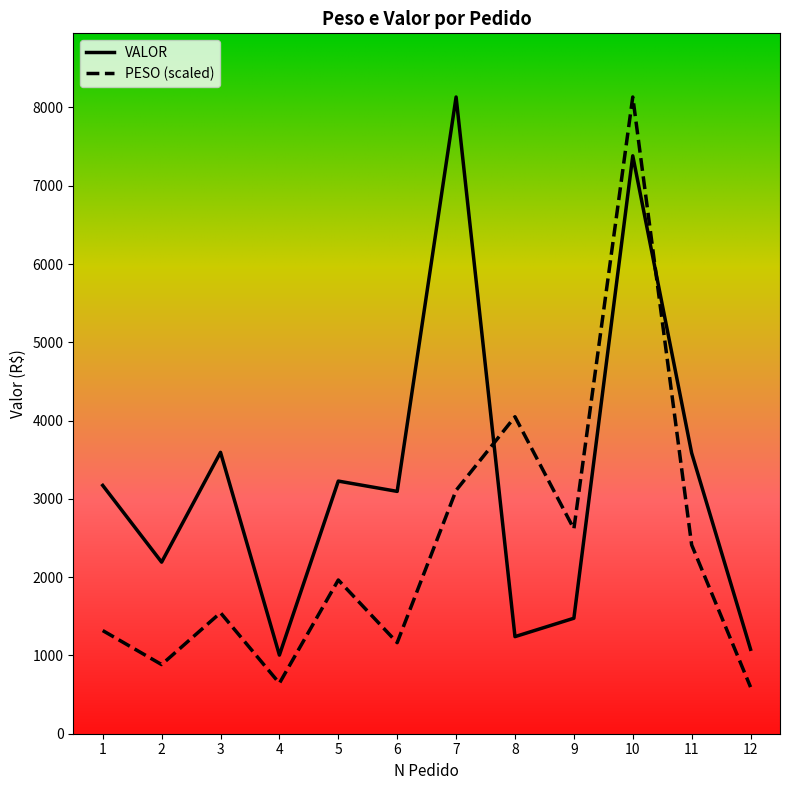

At how many categories does at least one series exceed 5309?

2